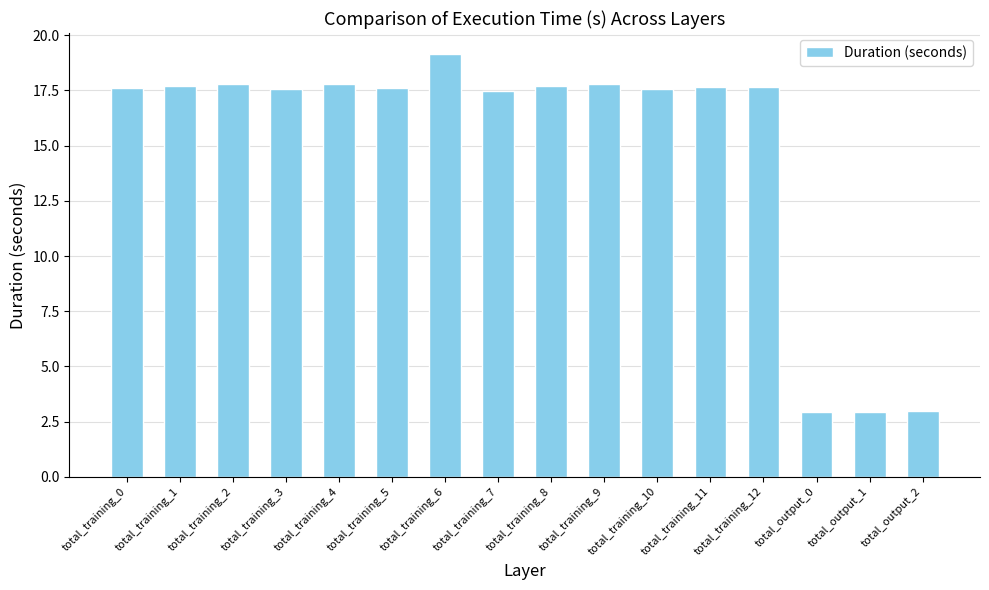

At which category does the chart reach its peak across all series?

total_training_6